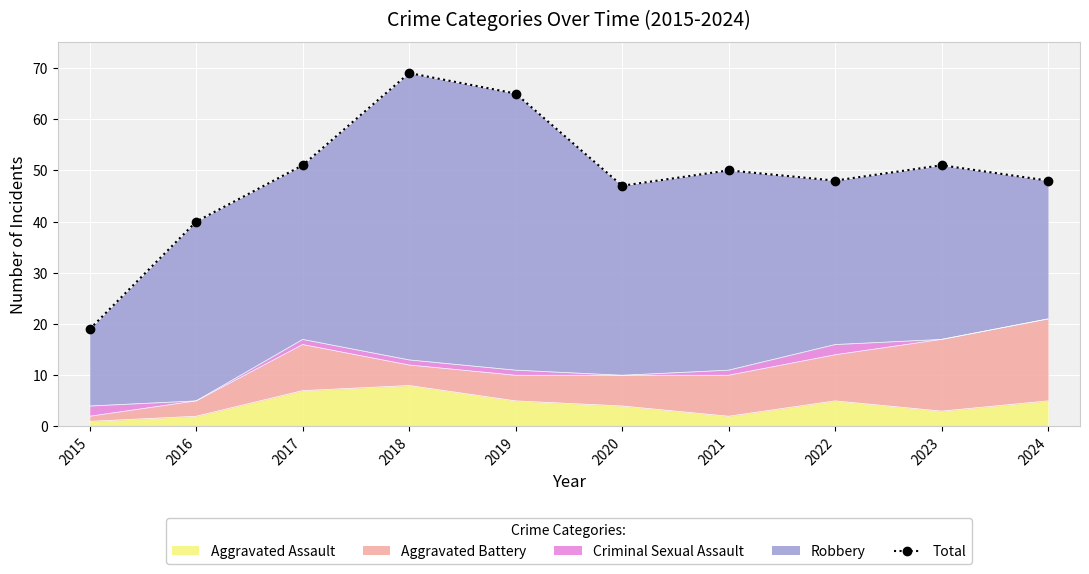

What is the ratio of the value at 2024 to the value at 2022?

1.0